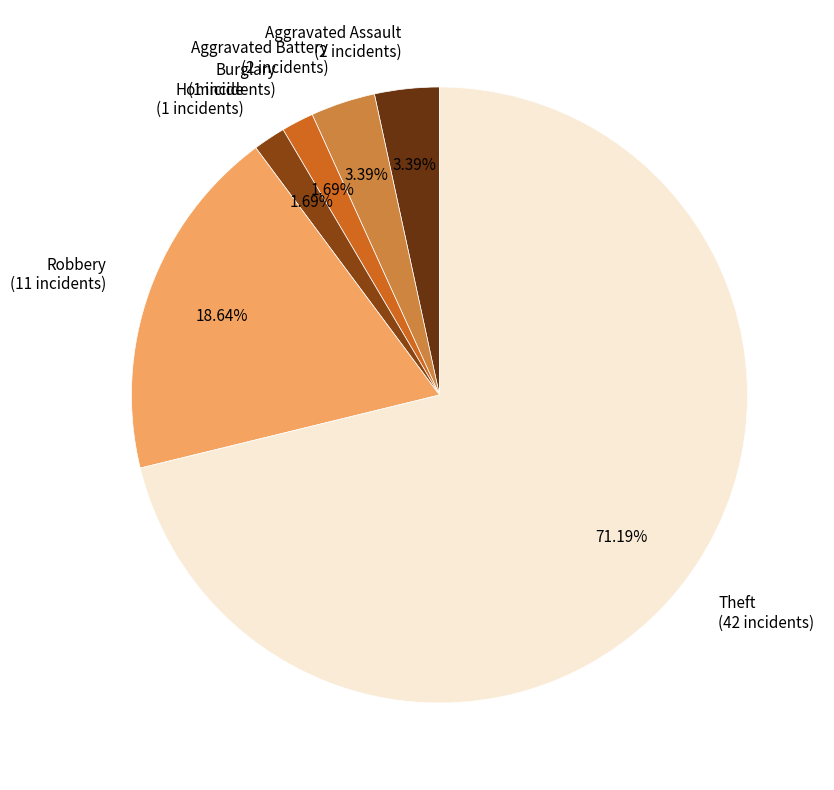

Does Theft (42 incidents) represent more than half of the total?

Yes